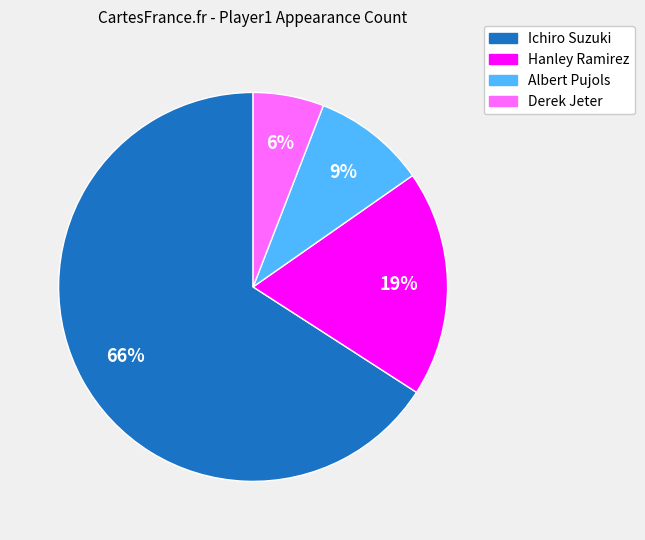

Combined, do Derek Jeter and Hanley Ramirez account for over 50%?

No